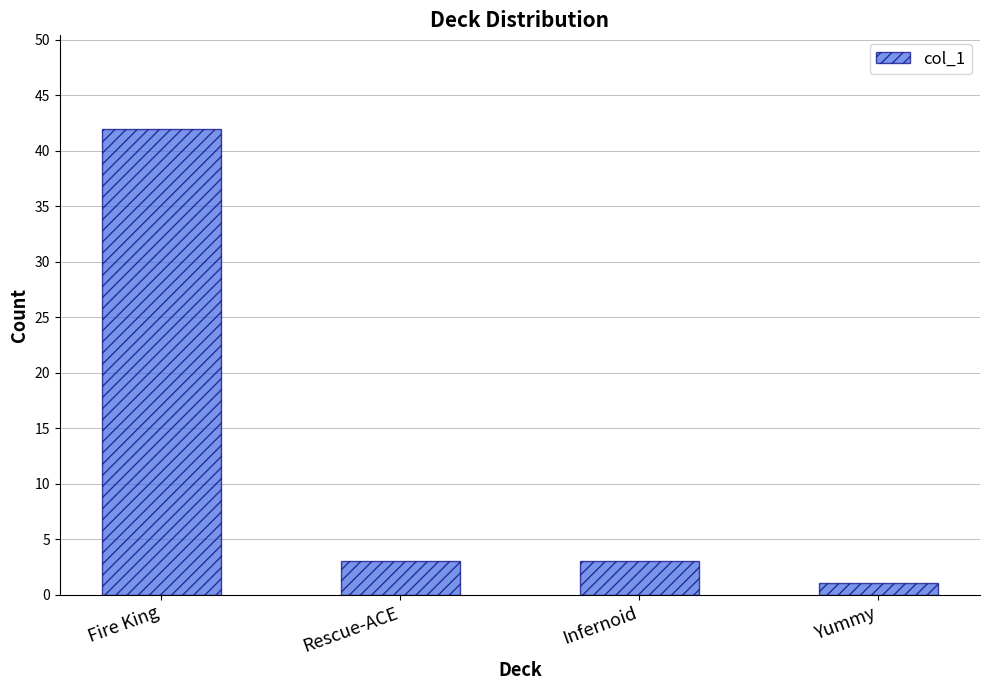

What is the label of the 4th bar from the right?

Fire King